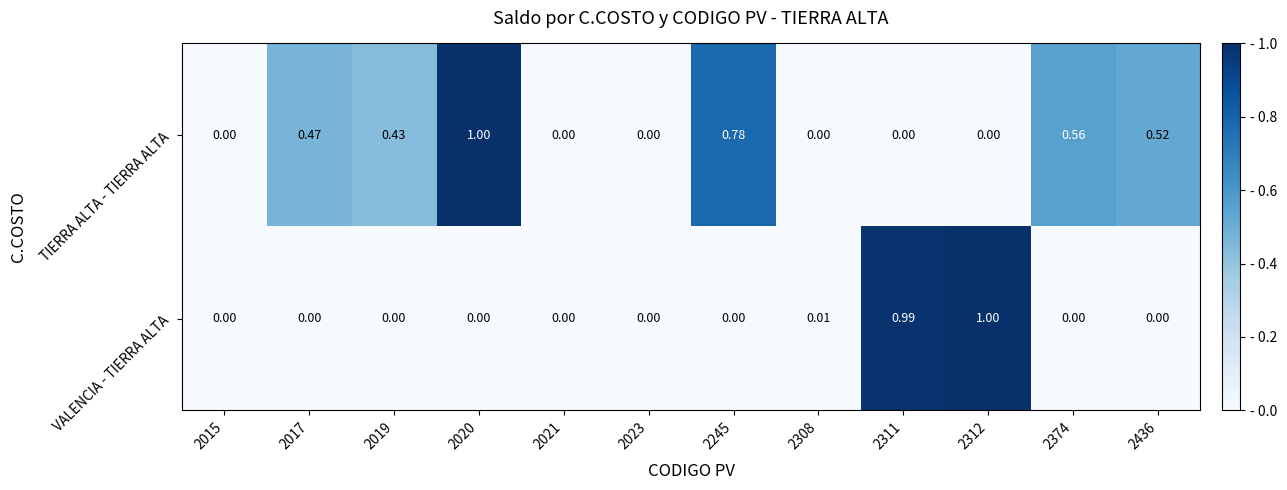

Rank the series by their average value, from lowest to highest.

VALENCIA - TIERRA ALTA, TIERRA ALTA - TIERRA ALTA